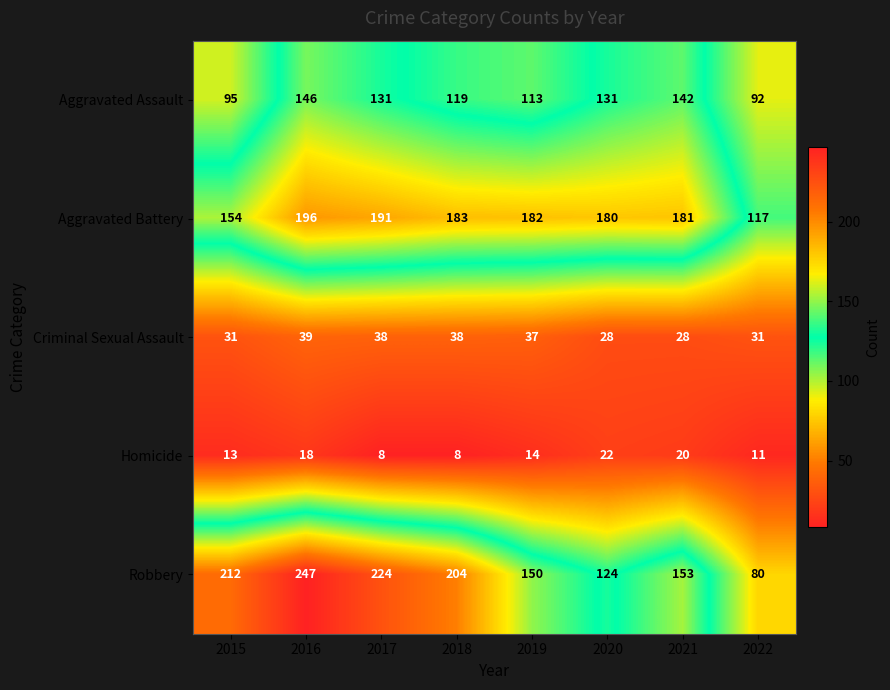

At how many categories does at least one series exceed 109?

8